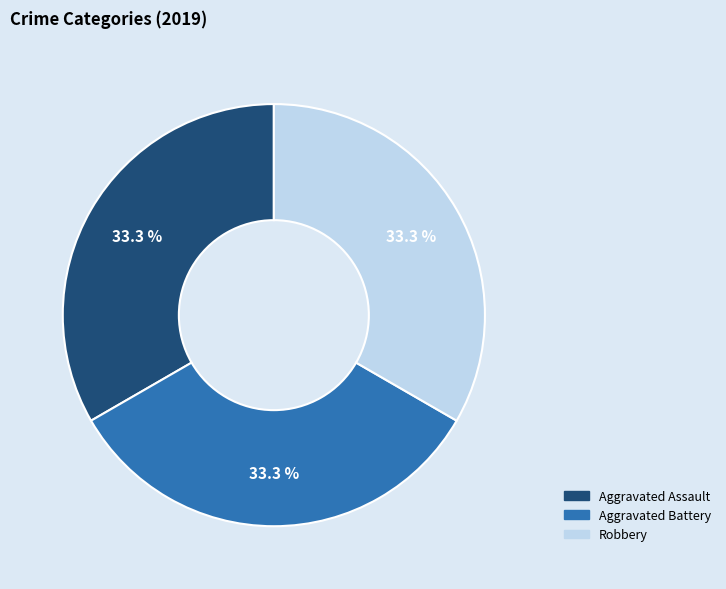

Is there any slice that represents more than half of the pie?

No